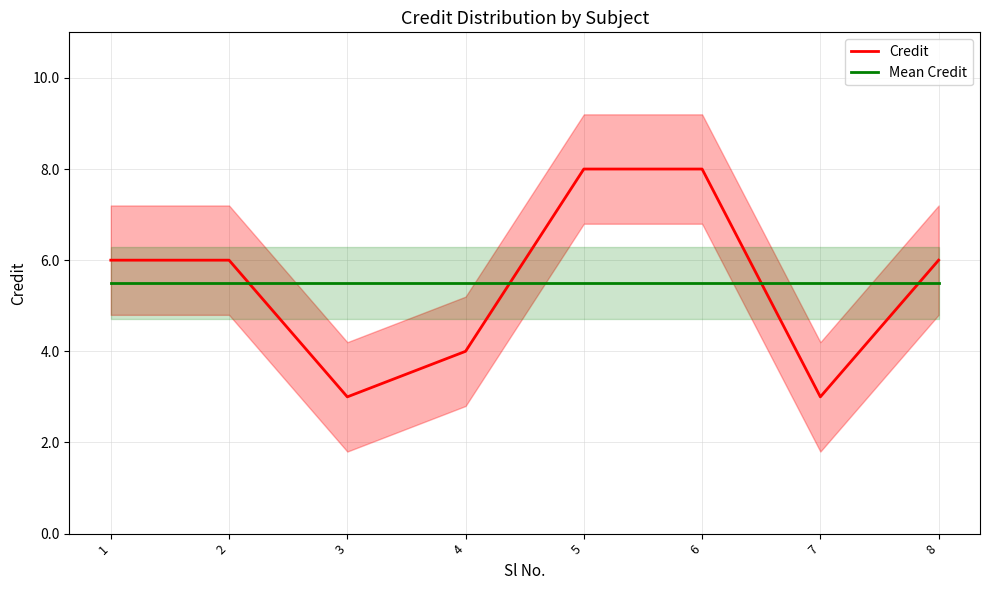

What is the maximum value for Credit?

8.0